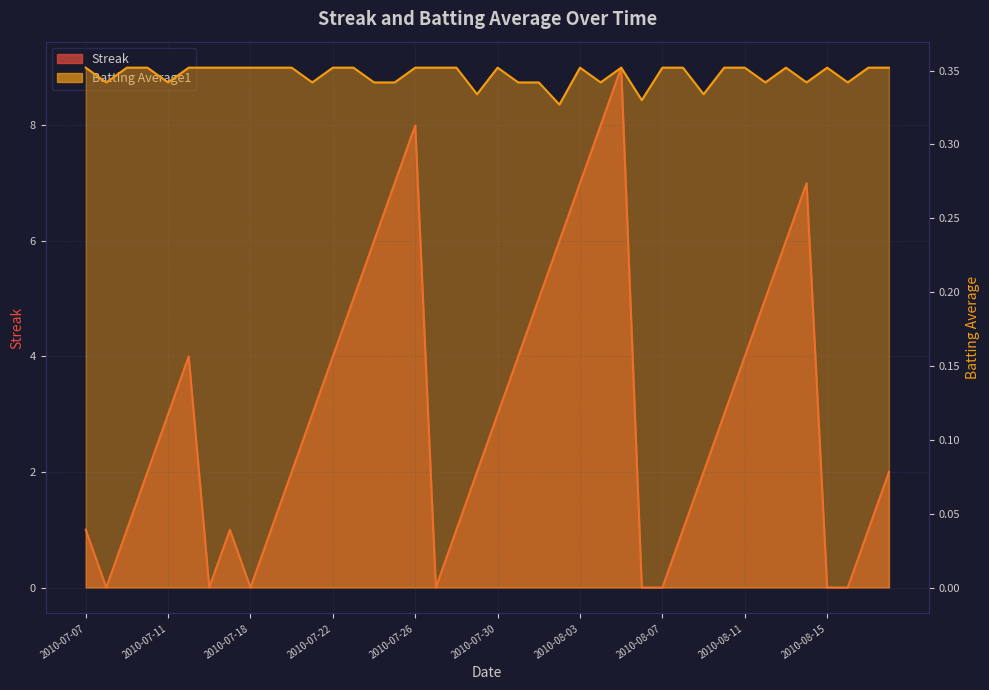

Which series ends up on top after the final intersection of Streak and Batting Average1?

Streak